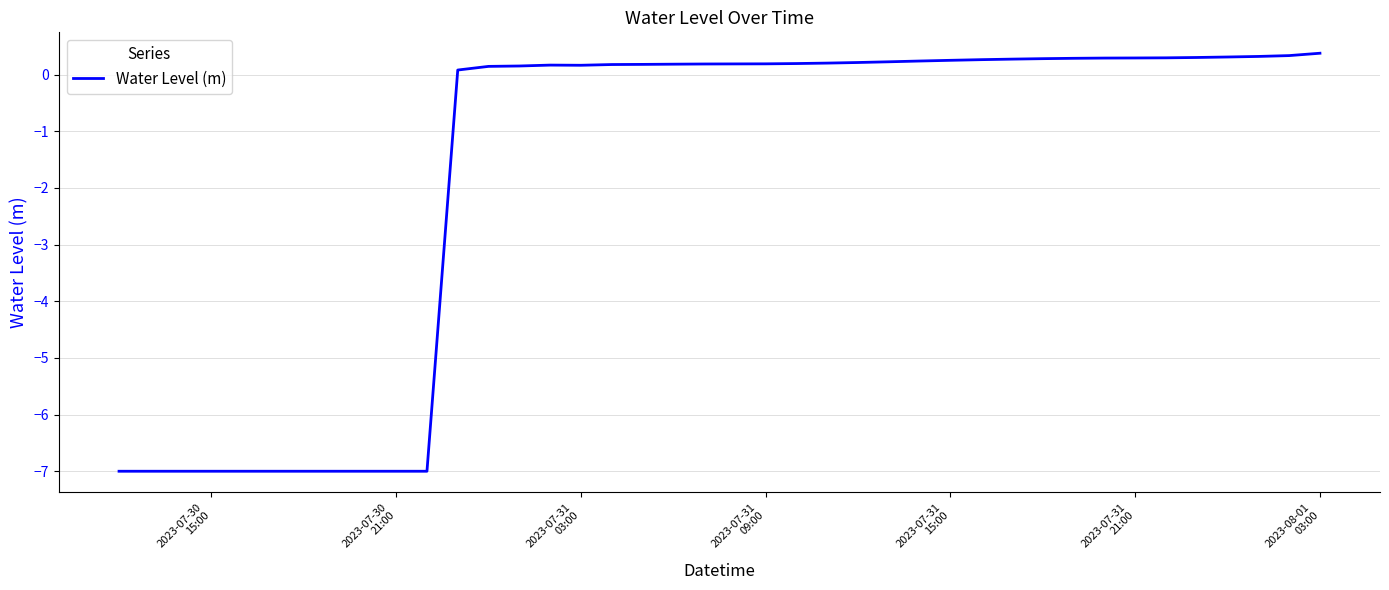

What is the smallest value displayed?

-7.0